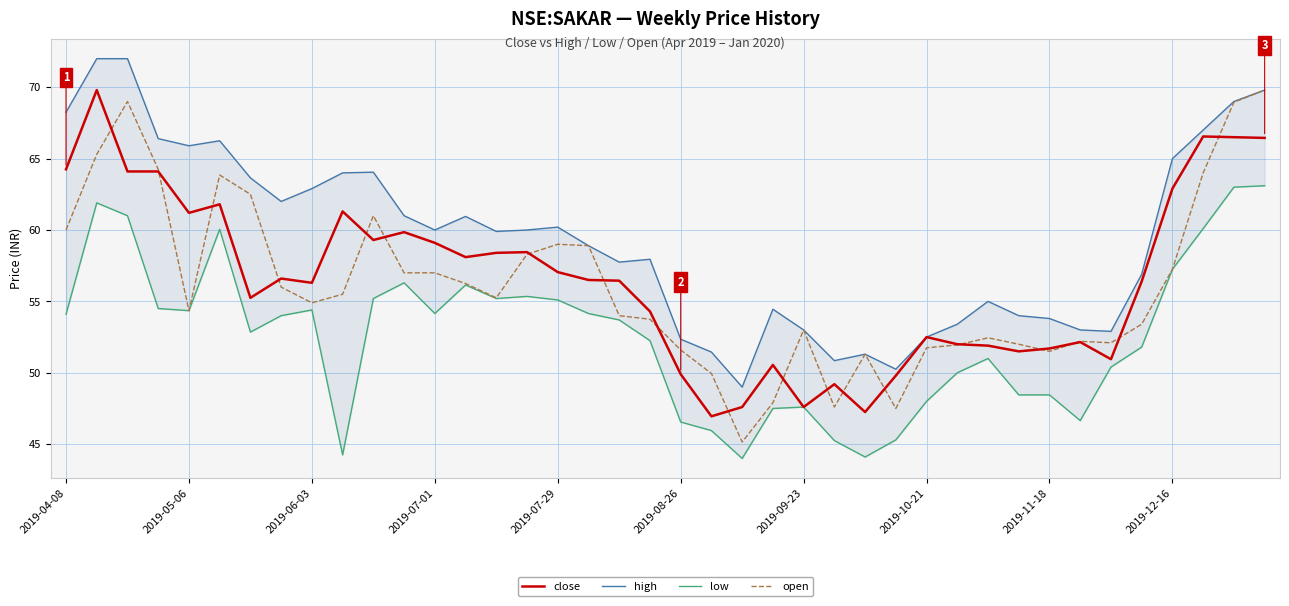

How many lines are shown in the chart?

4